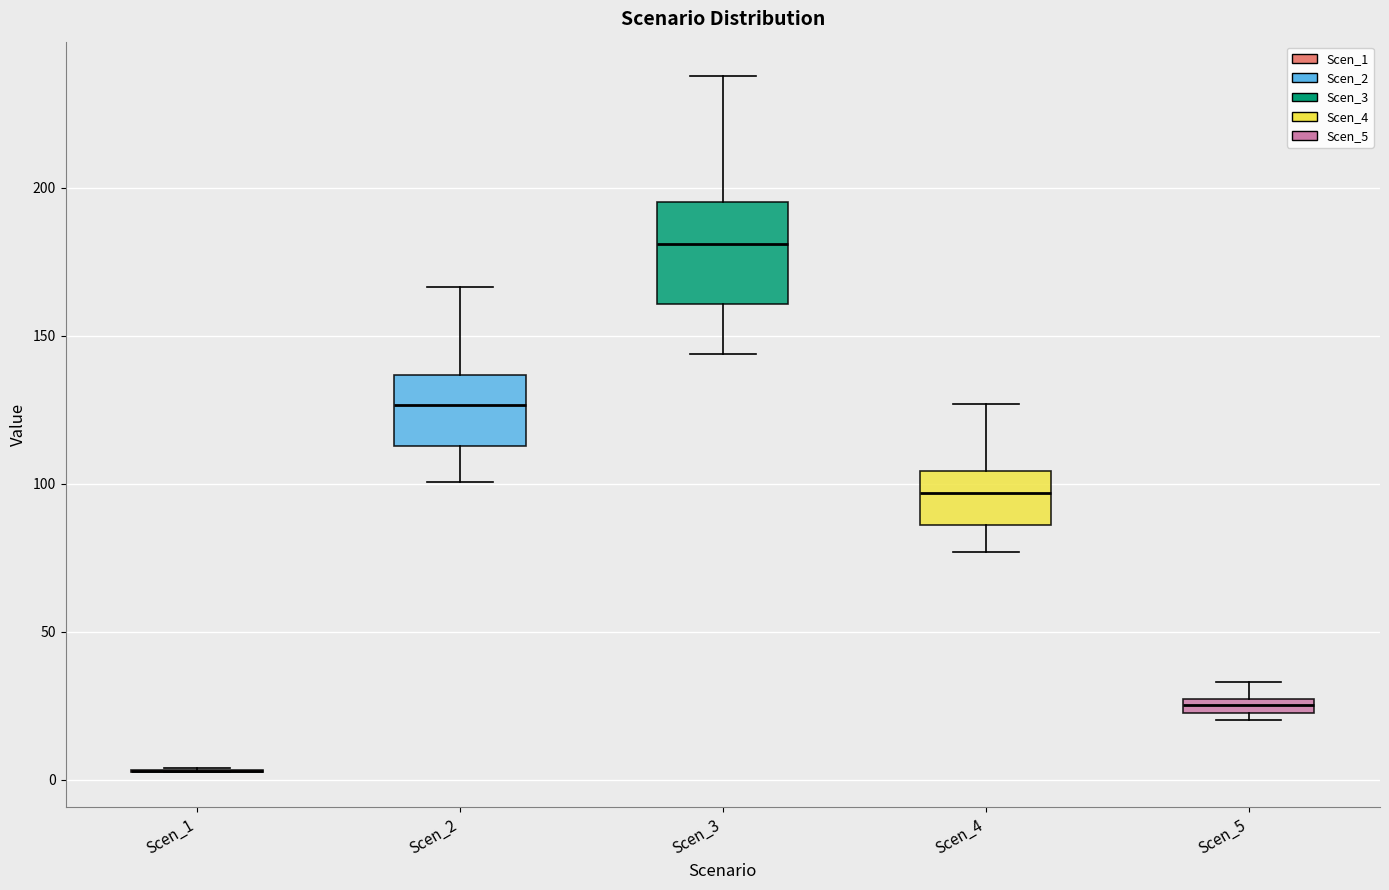

Which box is the tallest, from its lower edge to its upper edge?

Scen_3